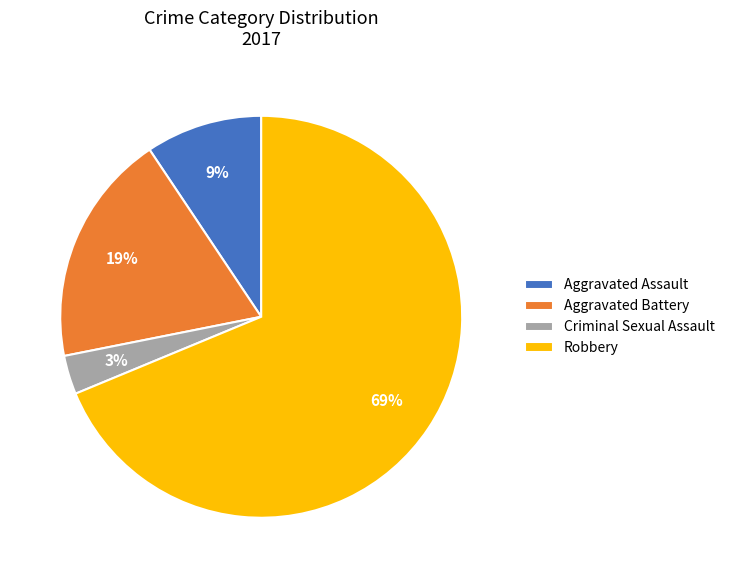

Which slice is the largest?

Robbery